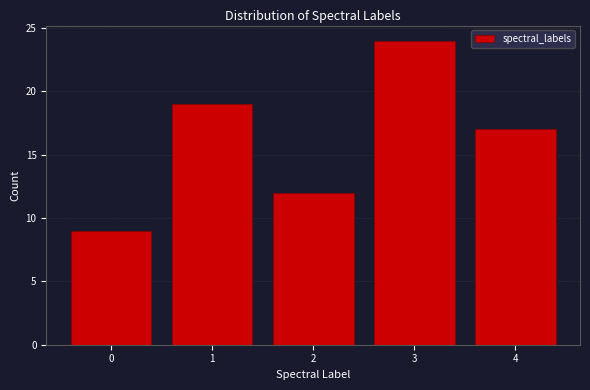

Reading left to right, transcribe all the data shown in this chart.

9	19	12	24	17